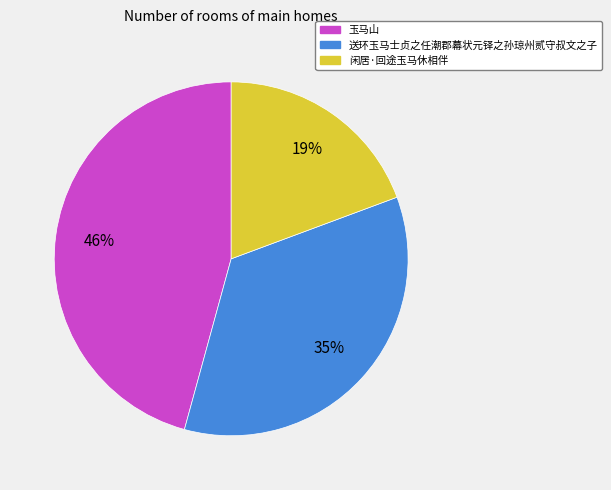

Which slice is the largest?

玉马山